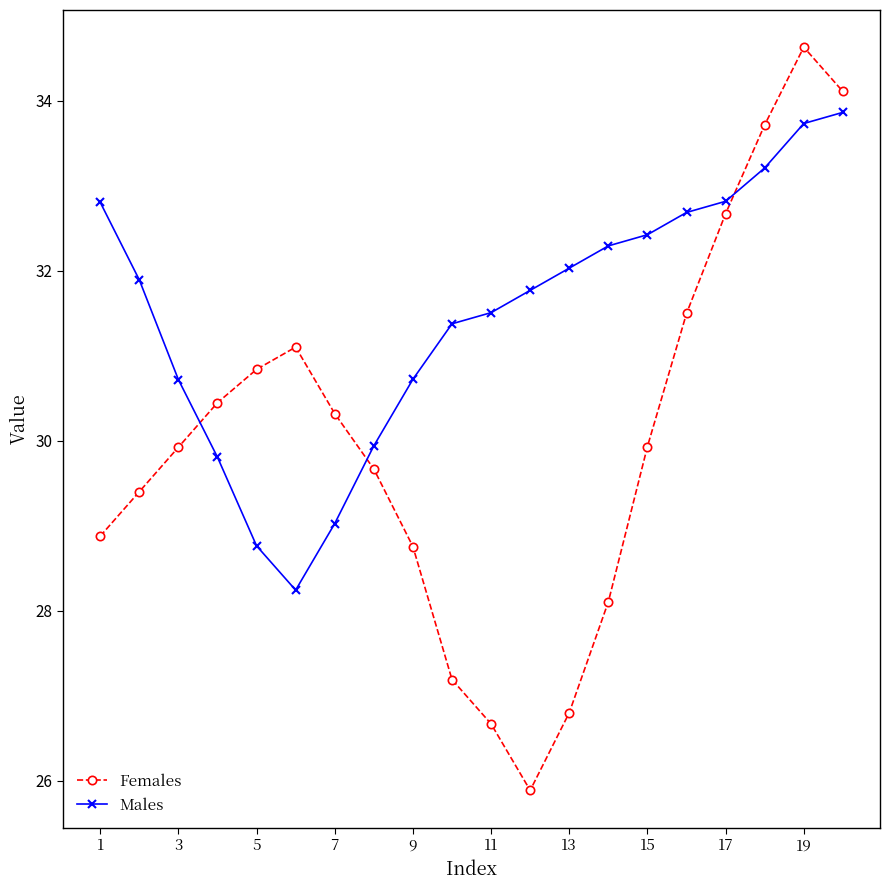

How many distinct data groups are displayed?

2